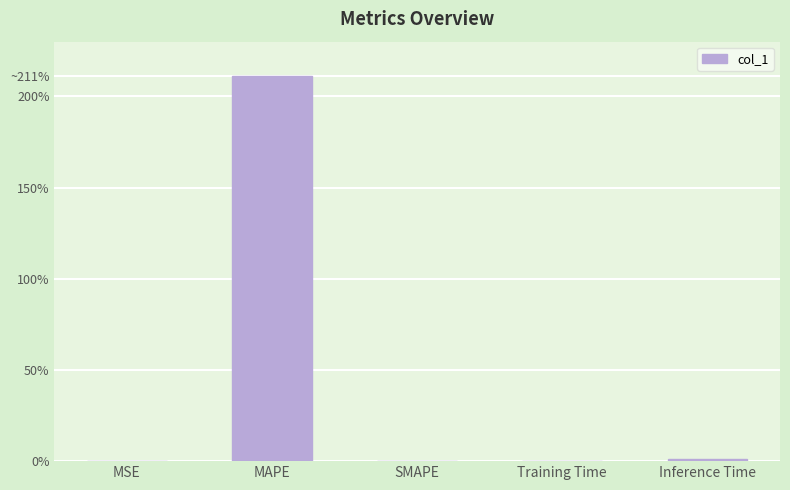

What is the change in value from MAPE to Training Time?

-211.3